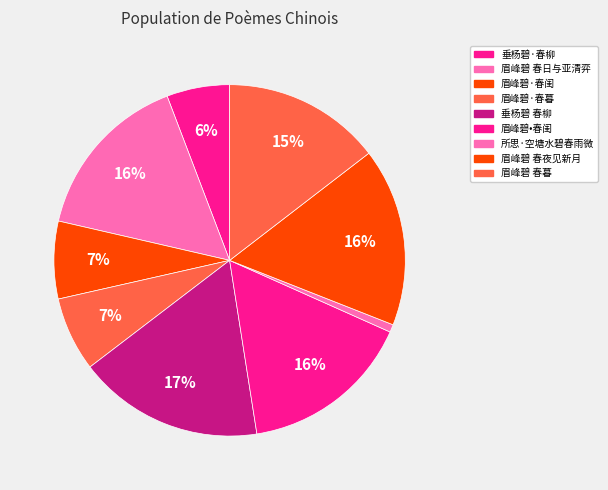

Between 所思·空塘水碧春雨微 and 眉峰碧 春暮, which is larger?

眉峰碧 春暮